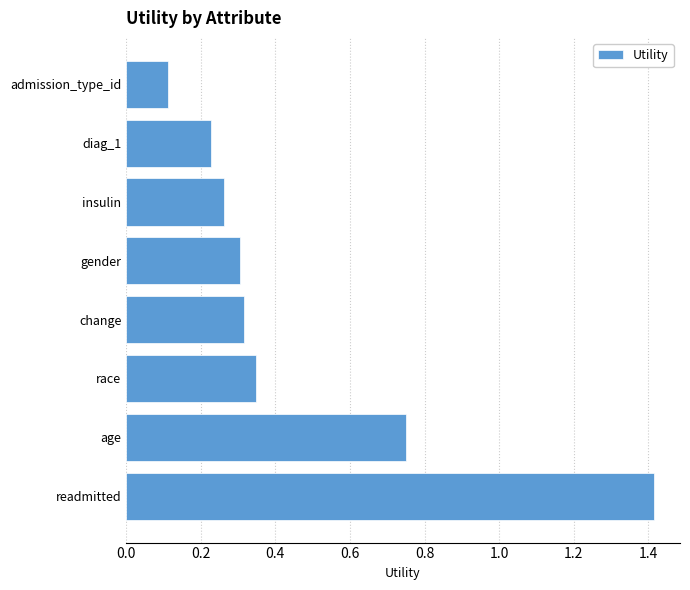

Between race and age, which is larger?

age